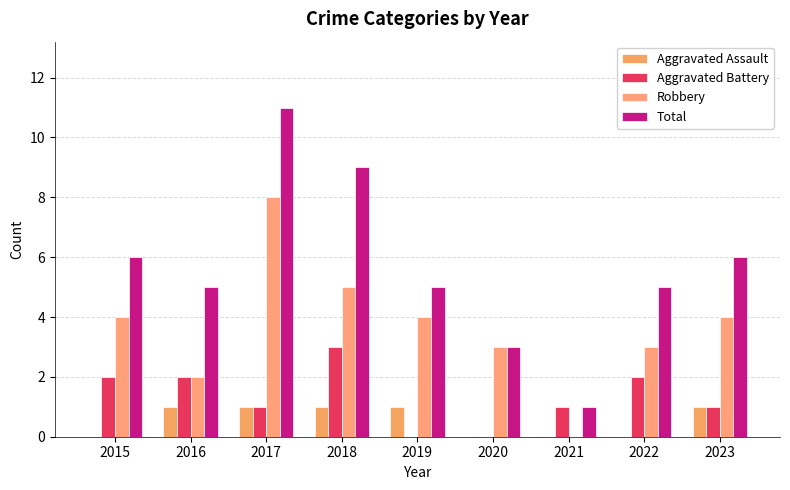

Which series has the largest range (max minus min)?

Total